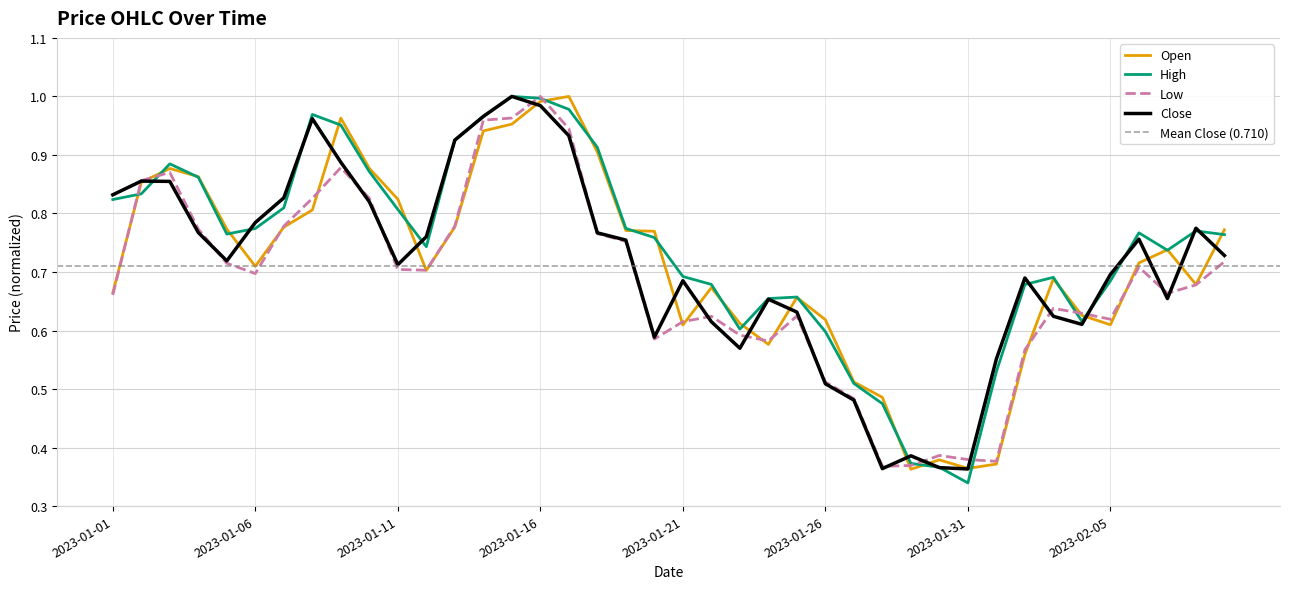

What is the maximum value shown in the chart?

1.0